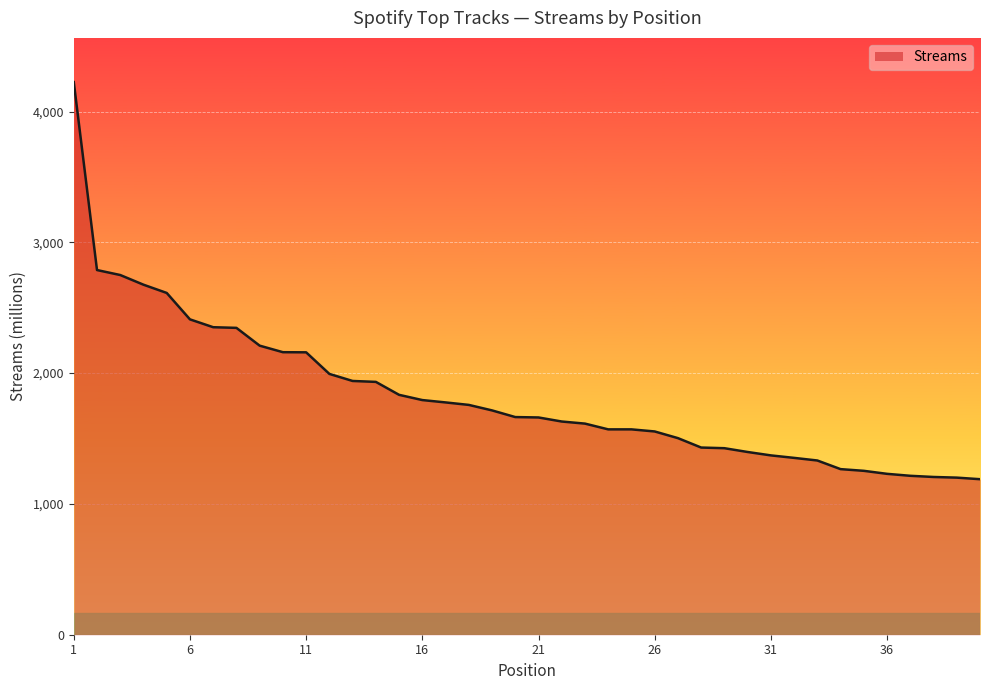

What is the smallest value displayed?

1189